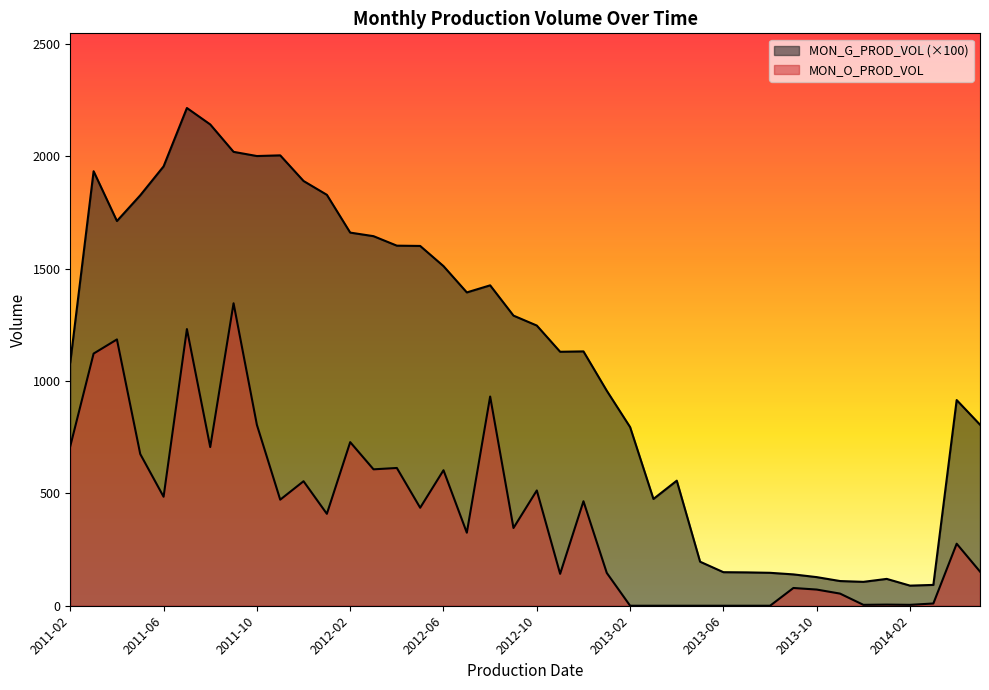

List the labels in order of MON_G_PROD_VOL value, smallest first.

2014-02, 2014-03, 2013-12, 2013-11, 2014-01, 2013-10, 2013-09, 2013-08, 2013-07, 2013-06, 2013-05, 2013-03, 2013-04, 2013-02, 2014-05, 2014-04, 2013-01, 2011-02, 2012-11, 2012-12, 2012-10, 2012-09, 2012-07, 2012-08, 2012-06, 2012-05, 2012-04, 2012-03, 2012-02, 2011-04, 2011-05, 2012-01, 2011-12, 2011-03, 2011-06, 2011-10, 2011-11, 2011-09, 2011-08, 2011-07